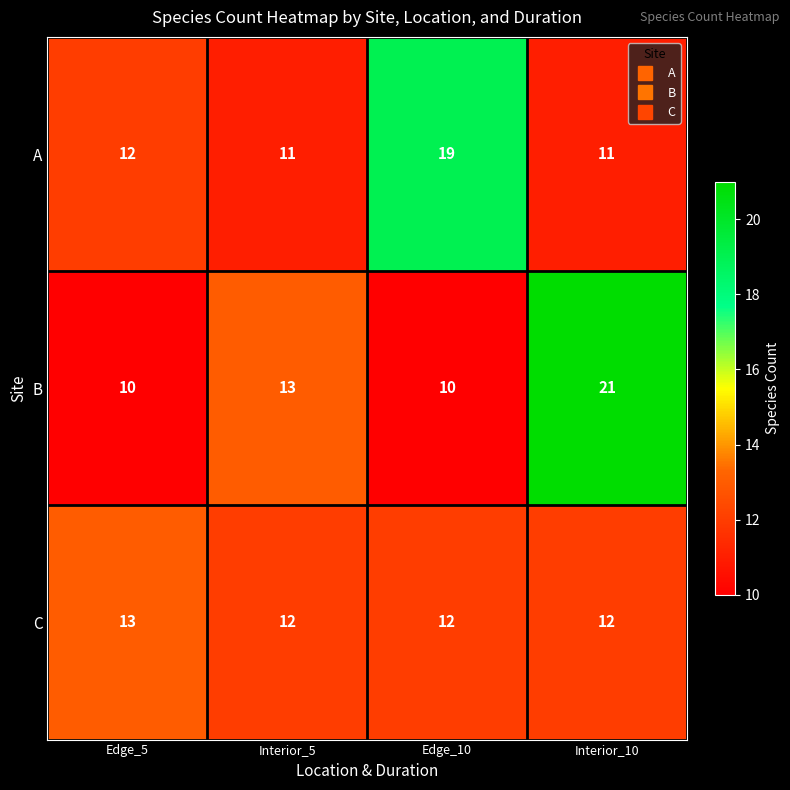

What is the sum of all B values?

54